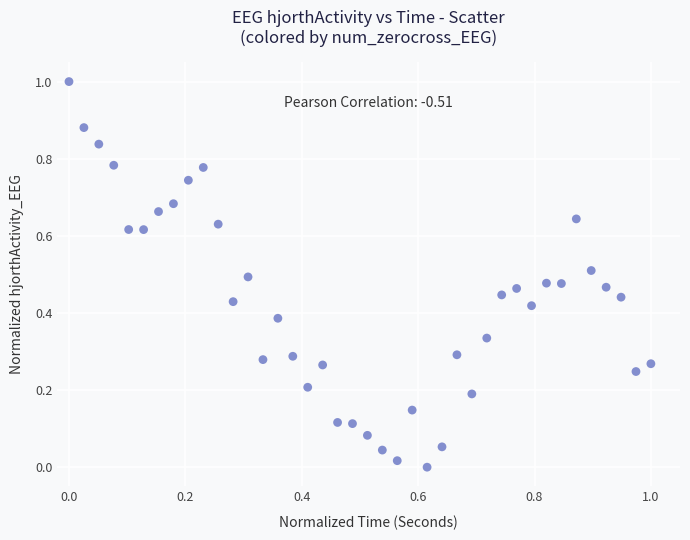

What is the range of X values (max minus min)?

1.0